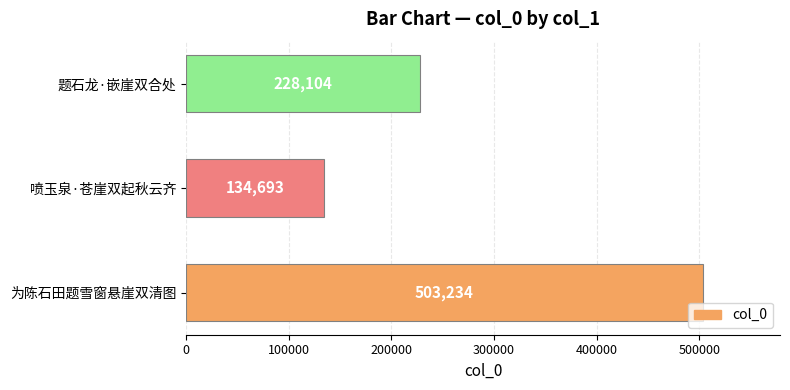

List the labels in order of value, smallest first.

喷玉泉·苍崖双起秋云齐, 题石龙·嵌崖双合处, 为陈石田题雪窗悬崖双清图